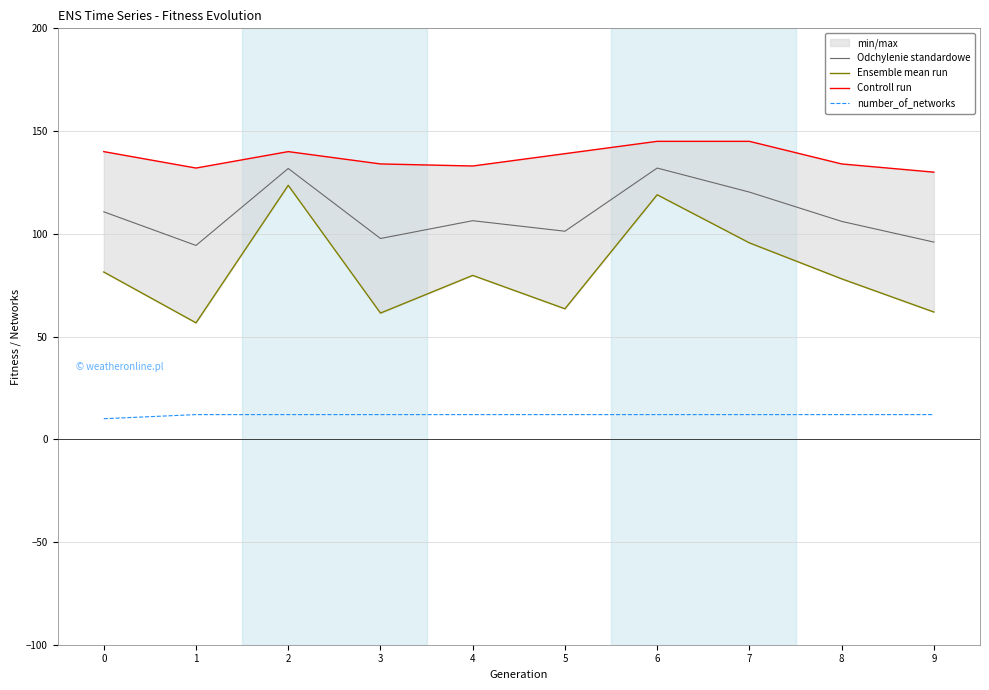

How many lines are shown in the chart?

4